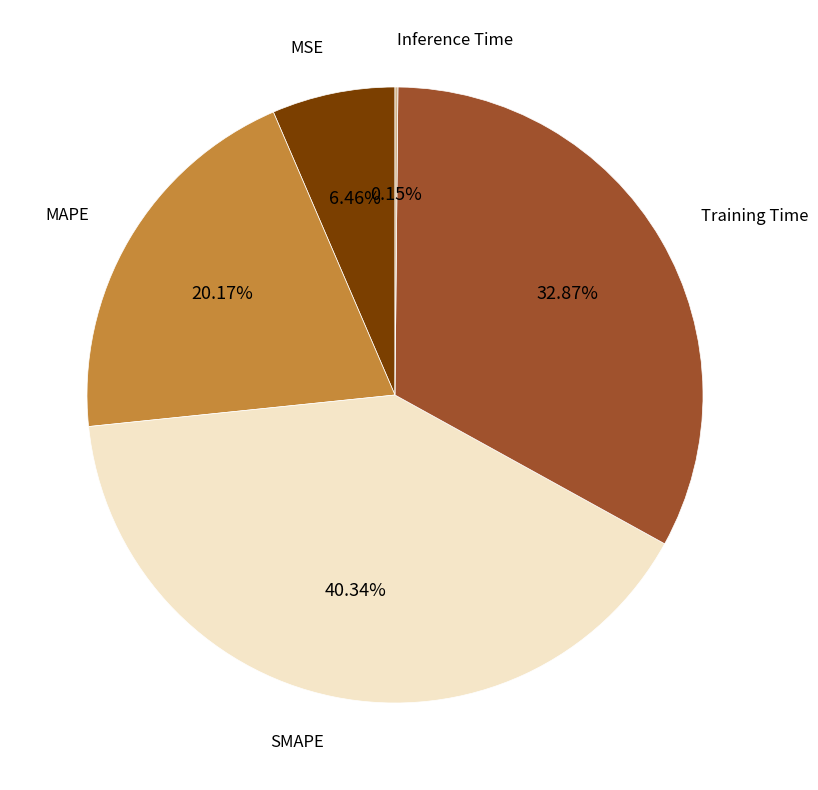

Is there a majority slice in this chart?

No